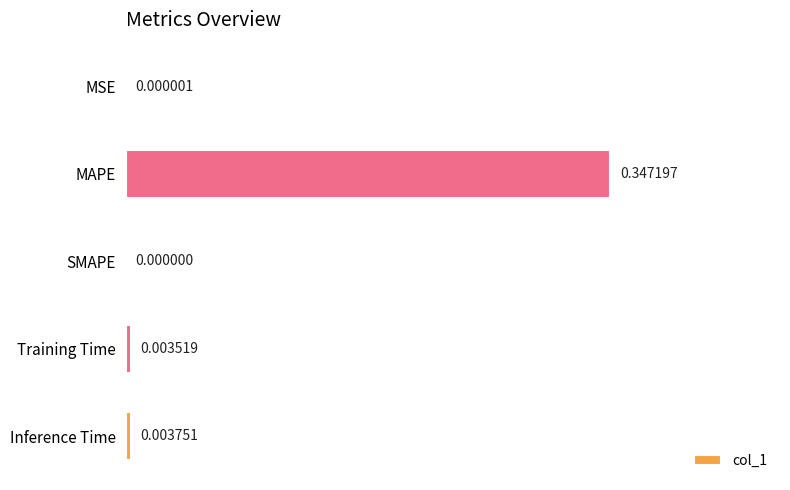

What is the change in value from MAPE to SMAPE?

-0.3